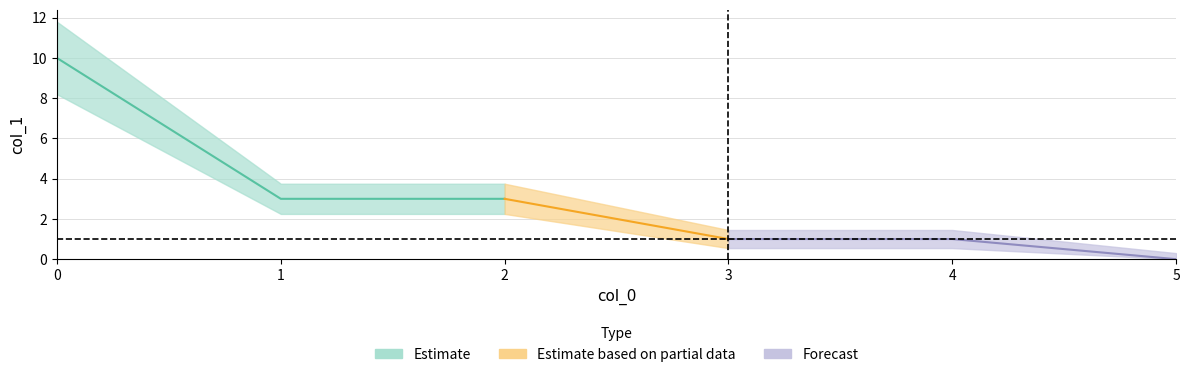

Reading right to left, what are all the values shown in this chart?

5=0	4=1	3=1	2=3	1=3	0=10